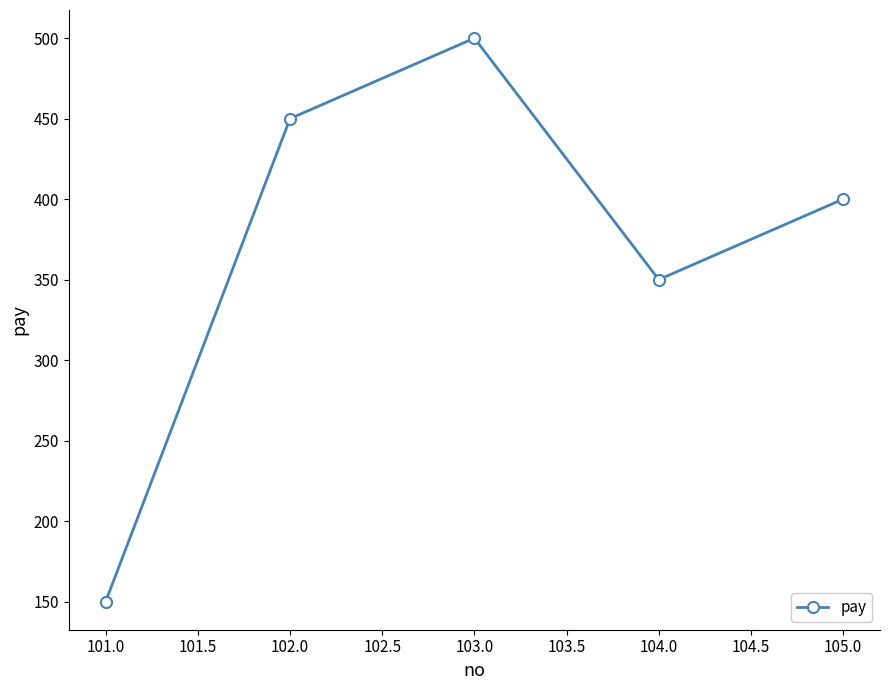

List the labels in order of value, largest first.

103.0, 102.0, 105.0, 104.0, 101.0